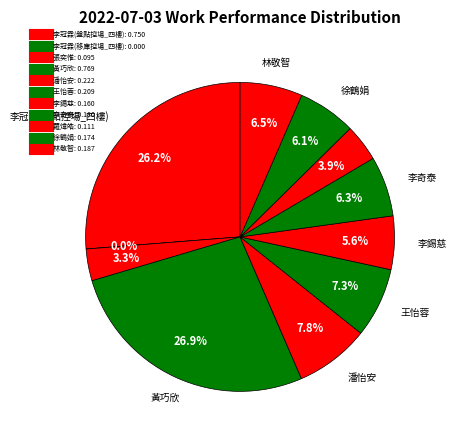

True or false: 張奕惟 accounts for 3% of the total.

True